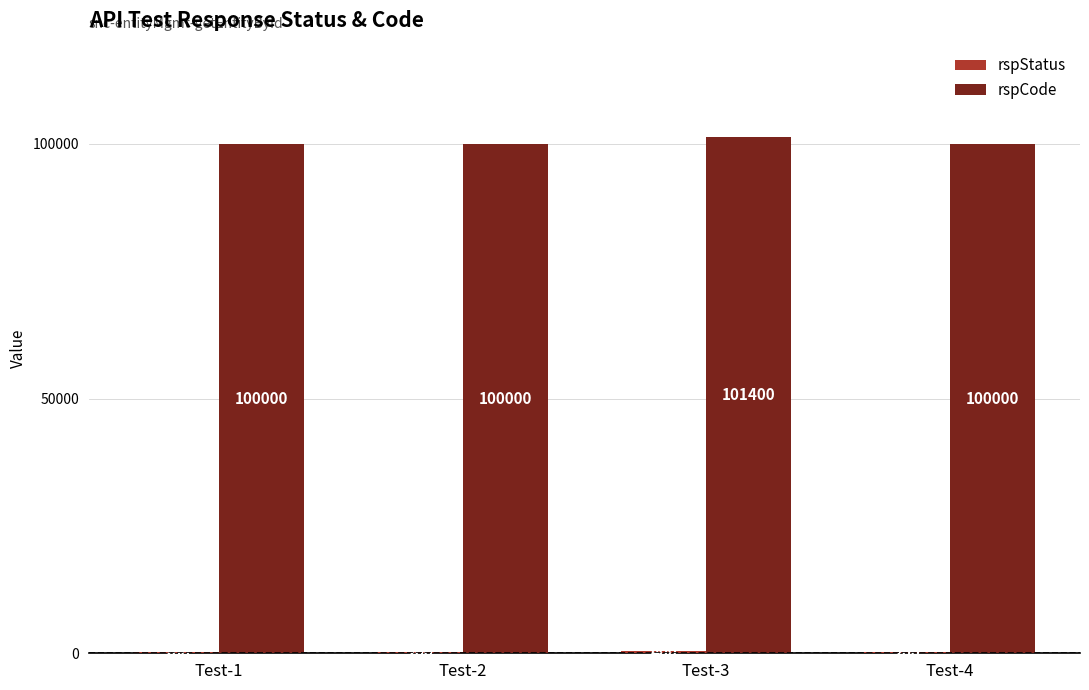

Which category has the highest value across all series?

Test-3